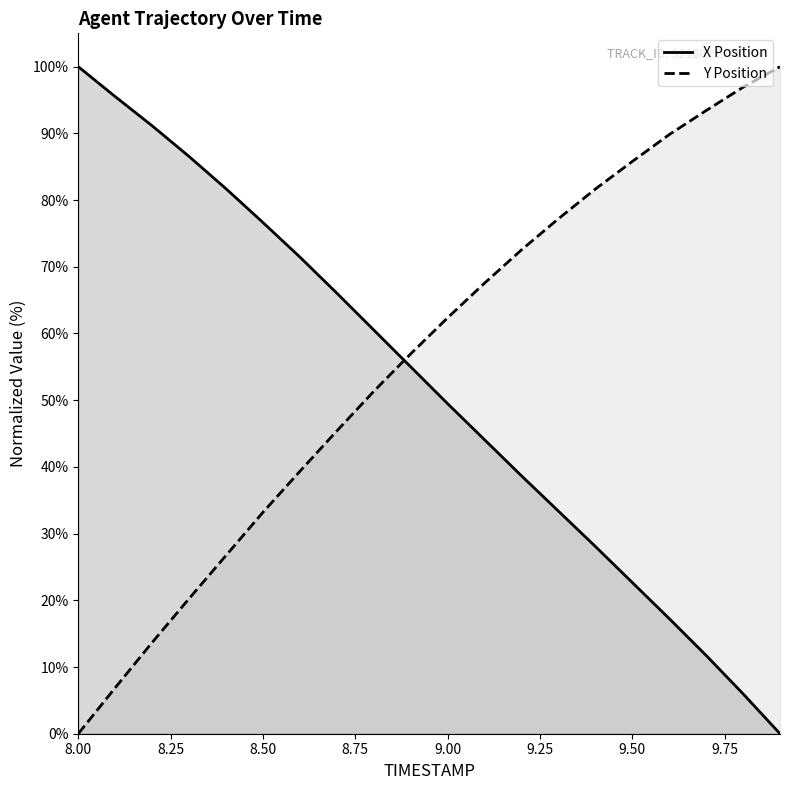

Rank the categories by X value from lowest to highest.

9.9, 9.8, 9.7, 9.6, 9.5, 9.4, 9.3, 9.2, 9.1, 9.0, 8.9, 8.8, 8.7, 8.6, 8.5, 8.4, 8.3, 8.2, 8.1, 8.0